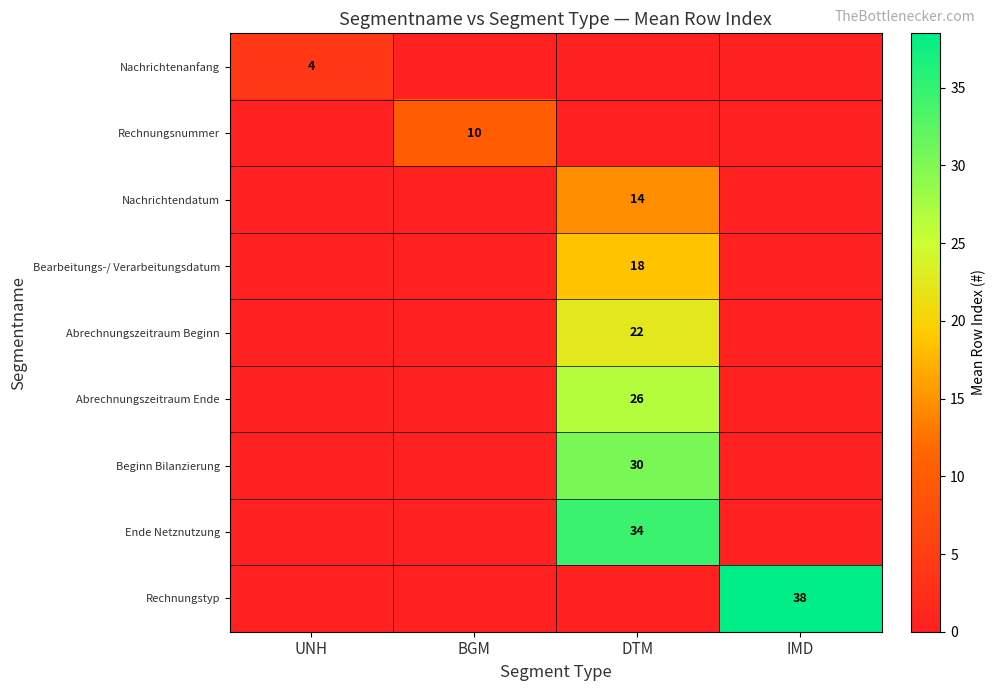

Is it true that Abrechnungszeitraum Ende equals 15.2 at DTM?

False